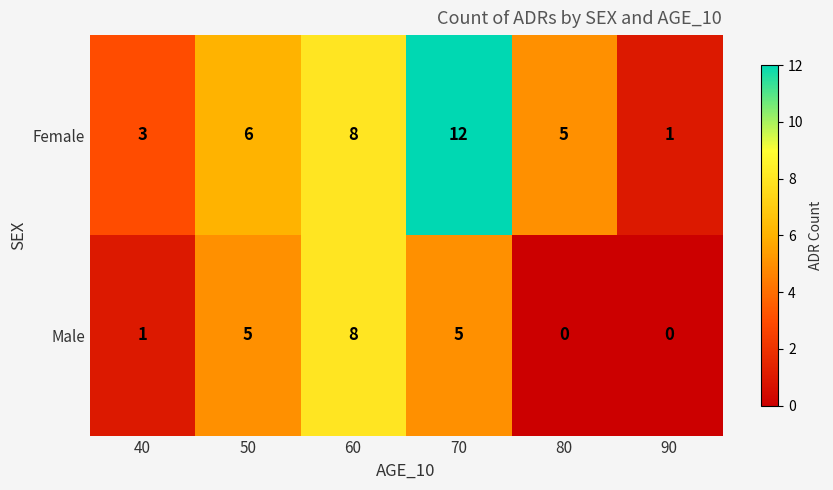

Reading right to left, extract all data points from this chart.

Female: 90=1	80=5	70=12	60=8	50=6	40=3
Male: 90=0	80=0	70=5	60=8	50=5	40=1